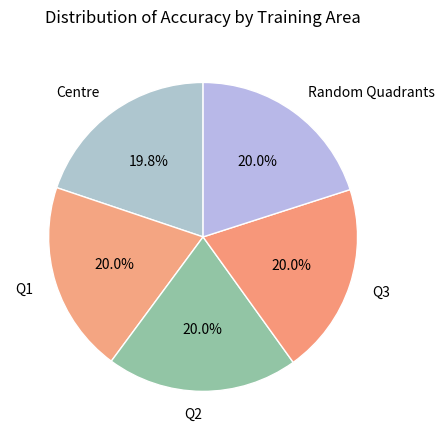

To the nearest percent, what is the average slice percentage?

20%